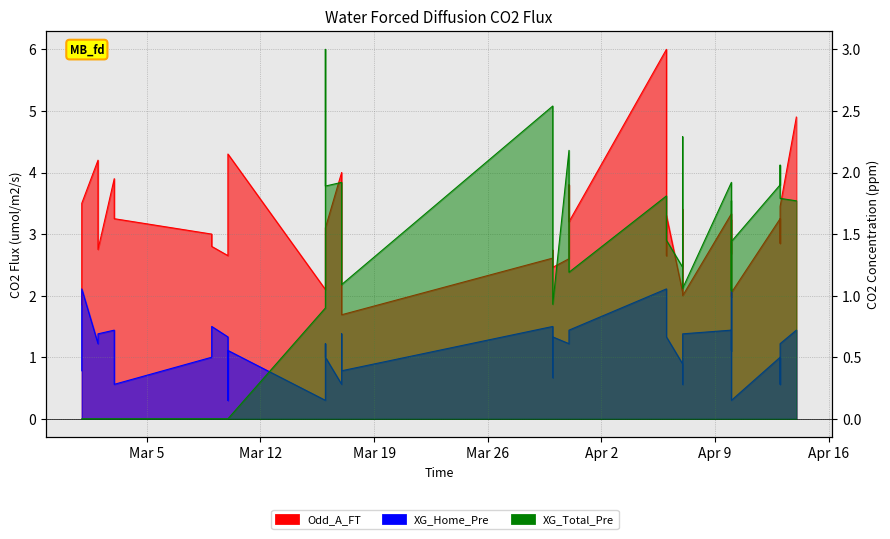

True or false: Odd_A_FT has more than 0 interior local peaks.

True